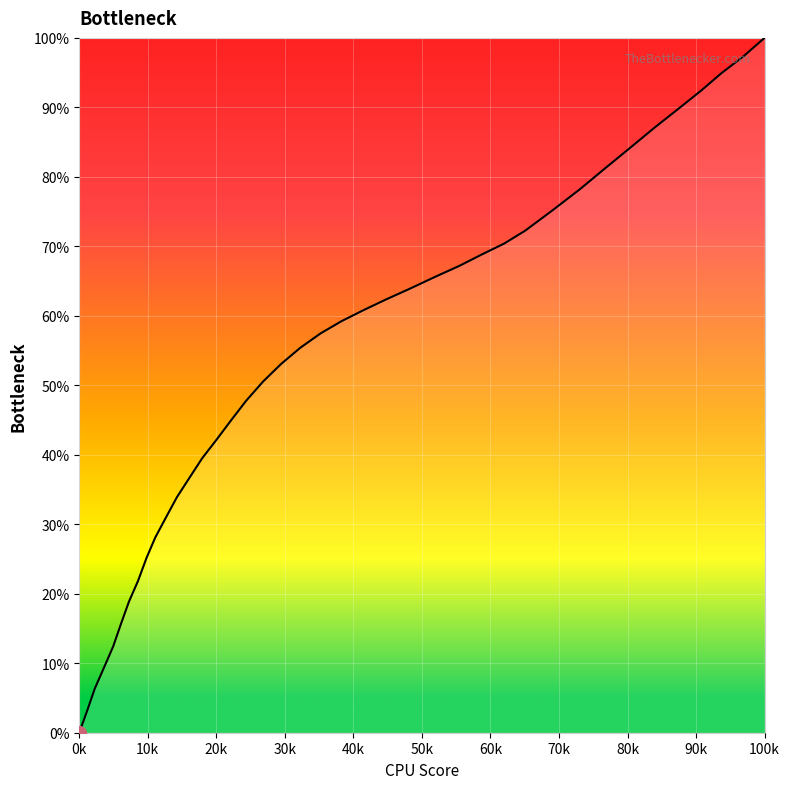

True or false: there are more than 2 points higher than both neighbors.

False